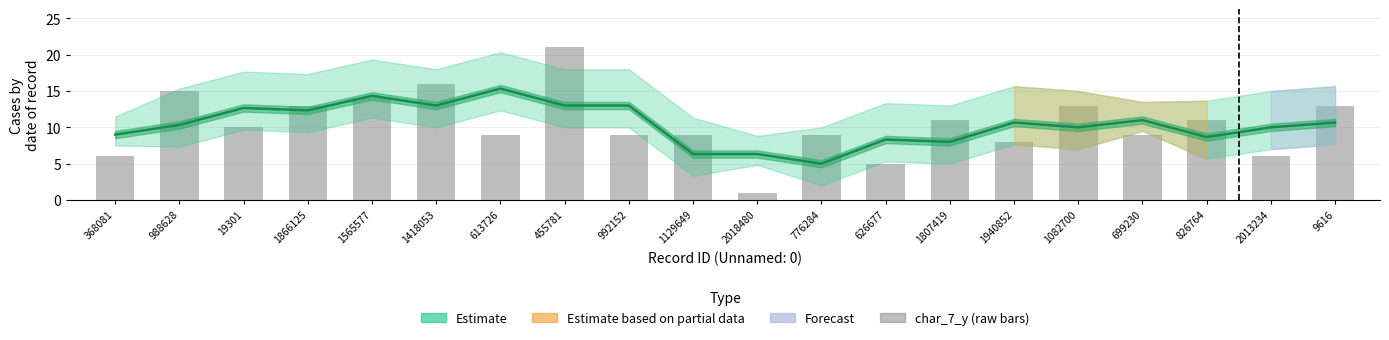

Is it true that the value at 776284 is 9?

True